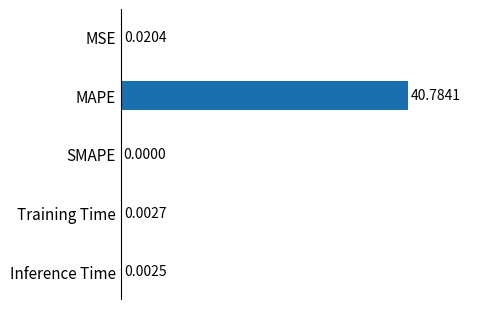

Which label corresponds to the largest value in the chart?

MAPE